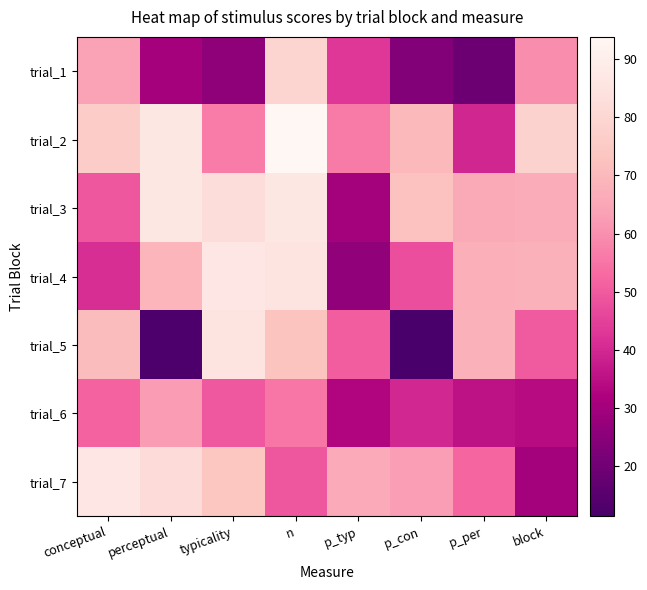

Reading left to right, transcribe all the data shown in this chart.

trial_1: conceptual=64.1	perceptual=30.4	typicality=26.1	n=78.7	p_typ=43.0	p_con=23.4	p_per=19.1	block=59.6
trial_2: conceptual=76.2	perceptual=86.6	typicality=56.5	n=93.8	p_typ=55.9	p_con=70.0	p_per=39.4	block=78.3
trial_3: conceptual=49.4	perceptual=86.7	typicality=82.5	n=86.6	p_typ=30.2	p_con=72.4	p_per=65.5	block=66.6
trial_4: conceptual=41.3	perceptual=68.8	typicality=86.2	n=85.5	p_typ=26.3	p_con=47.6	p_per=67.2	block=68.0
trial_5: conceptual=70.8	perceptual=12.6	typicality=85.5	n=73.1	p_typ=50.4	p_con=11.4	p_per=67.9	block=50.0
trial_6: conceptual=51.5	perceptual=62.3	typicality=49.5	n=55.3	p_typ=32.9	p_con=40.0	p_per=35.2	block=34.2
trial_7: conceptual=86.1	perceptual=81.7	typicality=73.6	n=49.4	p_typ=66.0	p_con=62.7	p_per=52.3	block=30.2